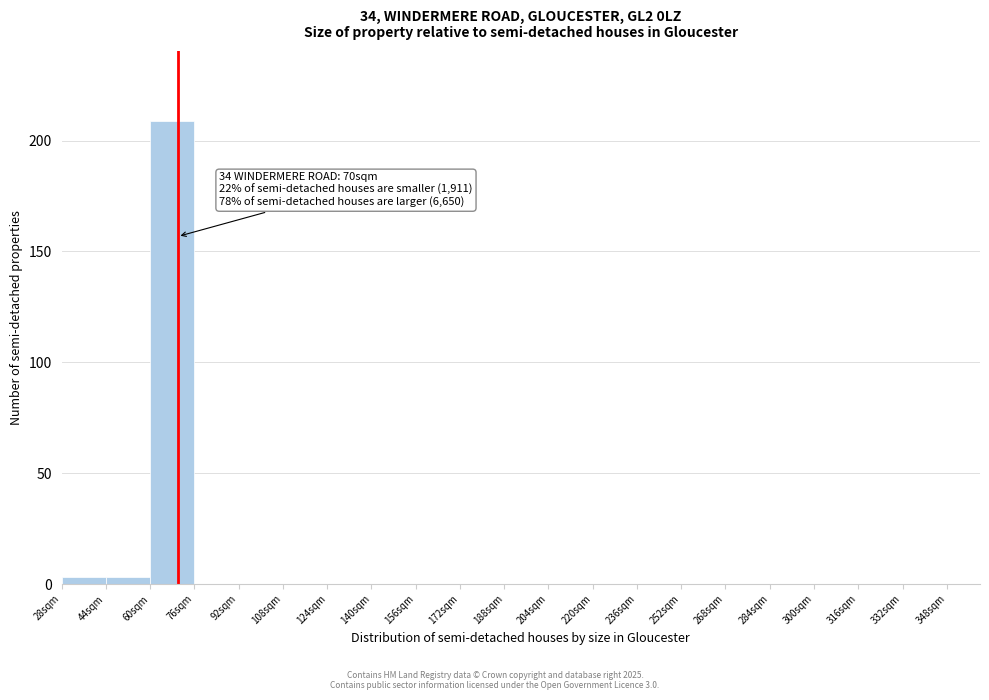

Over which range of the x-axis is the bar tallest?

60 to 76